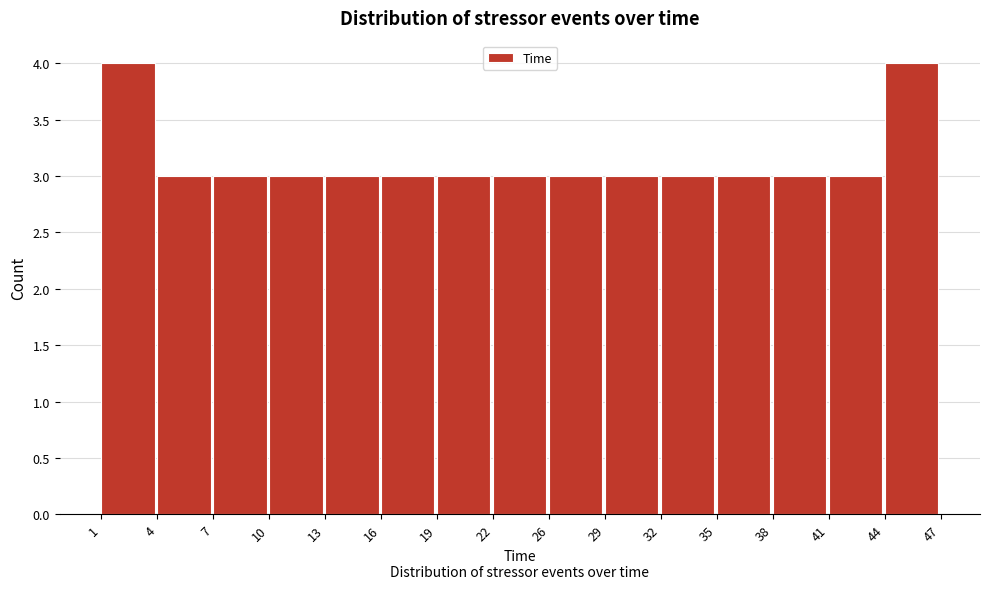

How tall is the bar that spans 35 to 38 on the x-axis? The values are not printed on the chart, so give them approximately, as read against the axis.

3